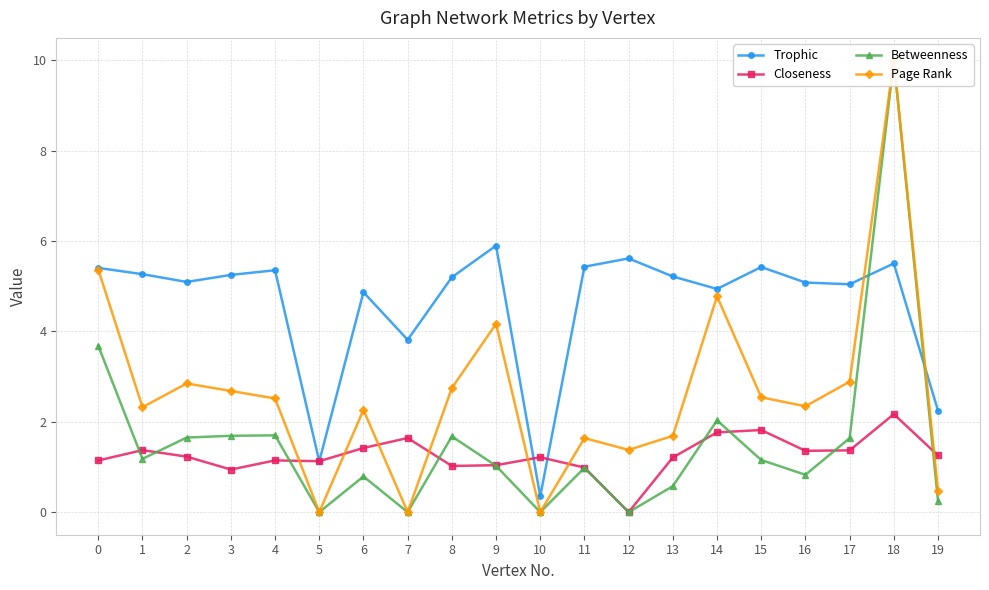

Is it true that Closeness equals 1.8 at 15?

True